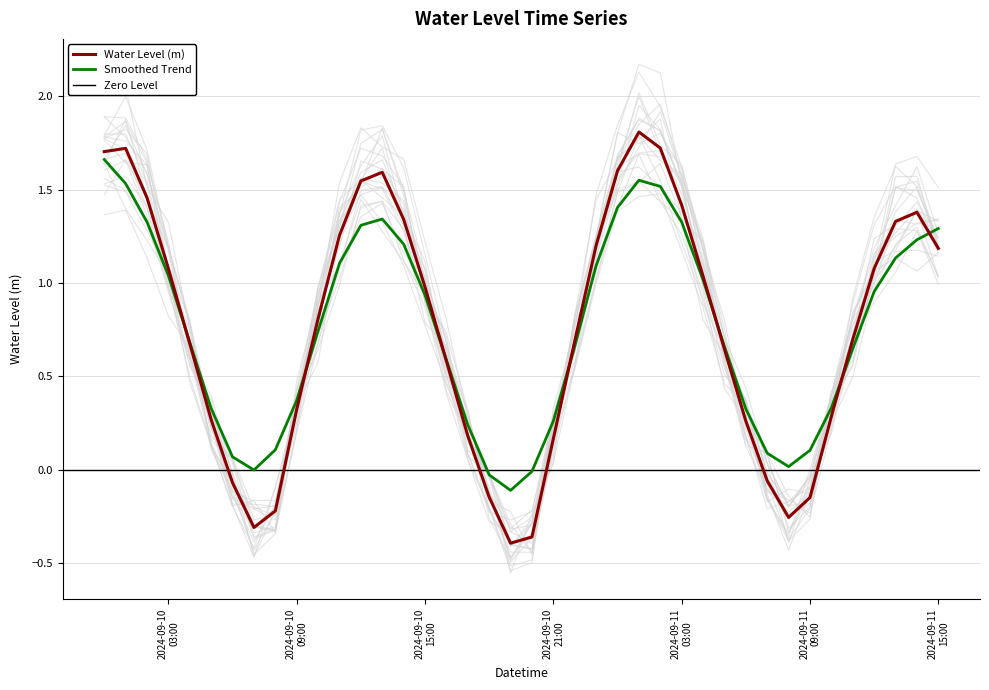

At which label is the value closest to 0?

2024-09-11 07:00:00